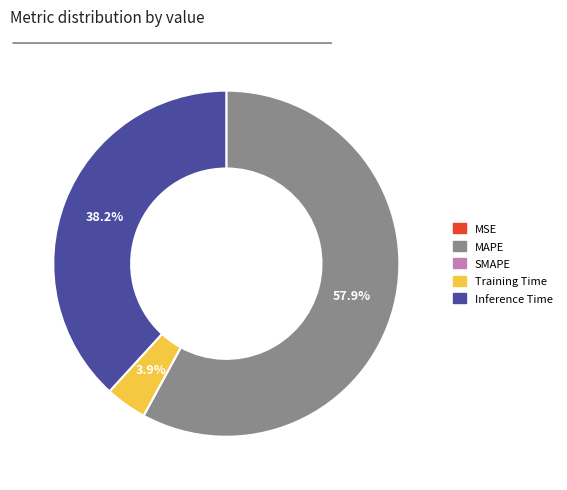

Do MAPE and Training Time together represent more than half of the pie?

Yes